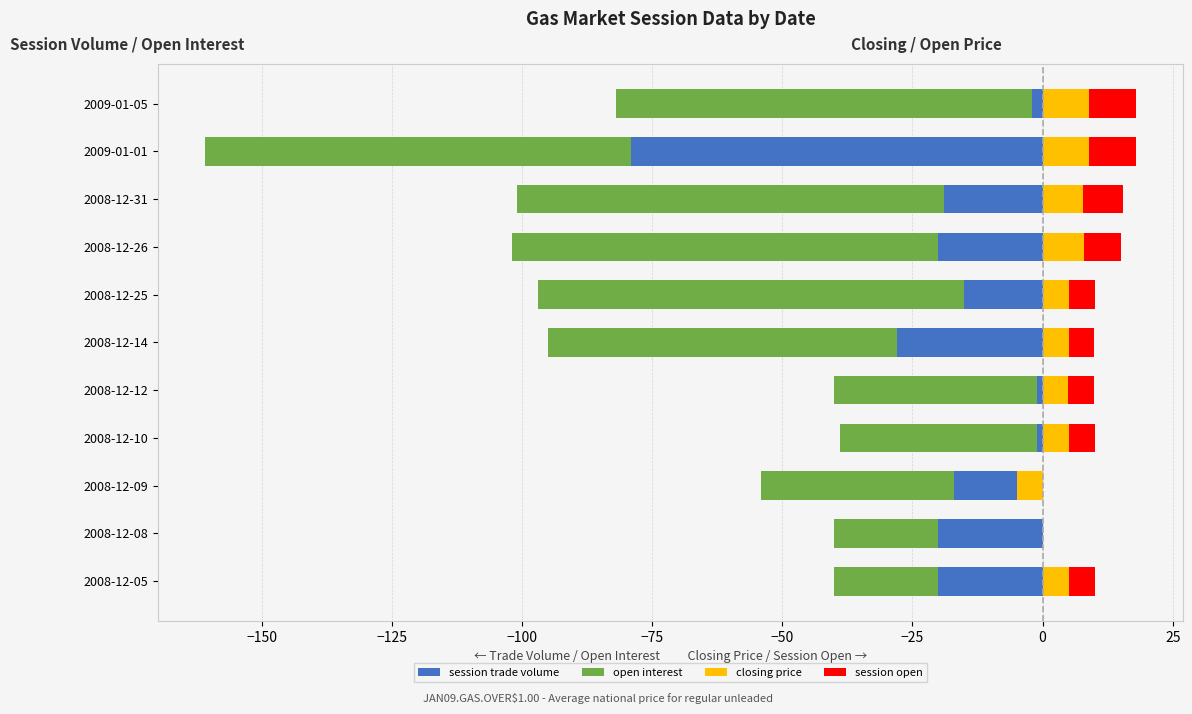

What is the difference between the maximum and minimum values in the session trade volume series?

78.0